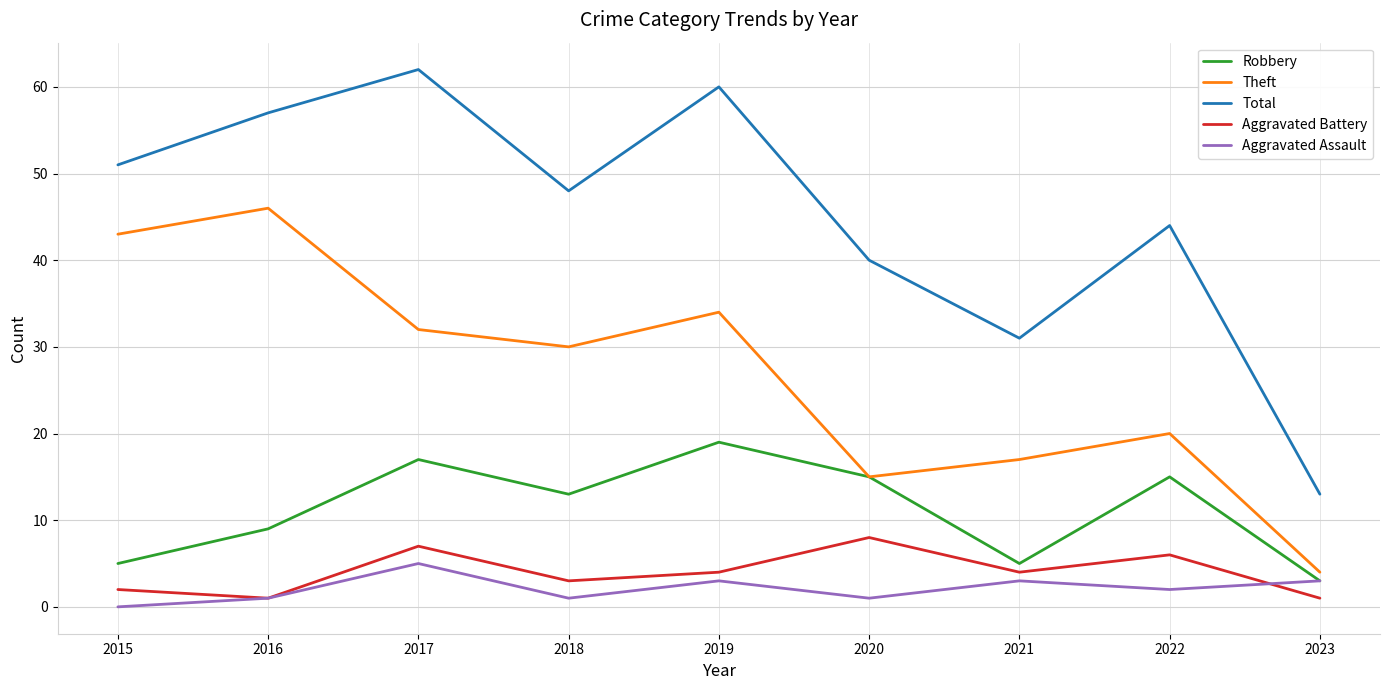

What is the difference between the highest and lowest values at 2018?

47